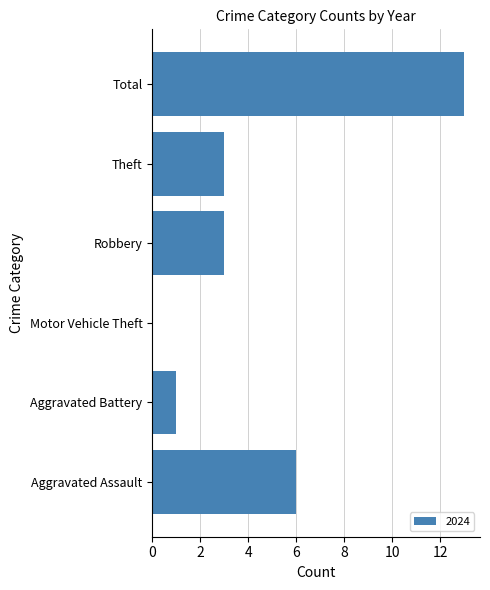

What is the sum of the values at Aggravated Assault and Robbery?

9